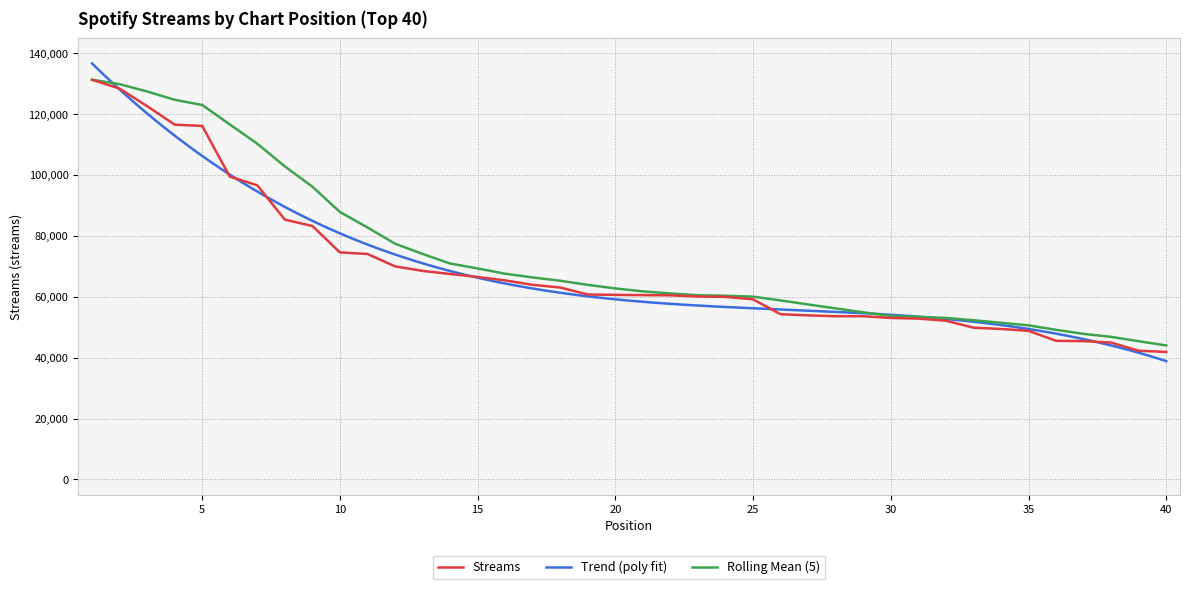

What is the value of the 11th point from the left?

74073